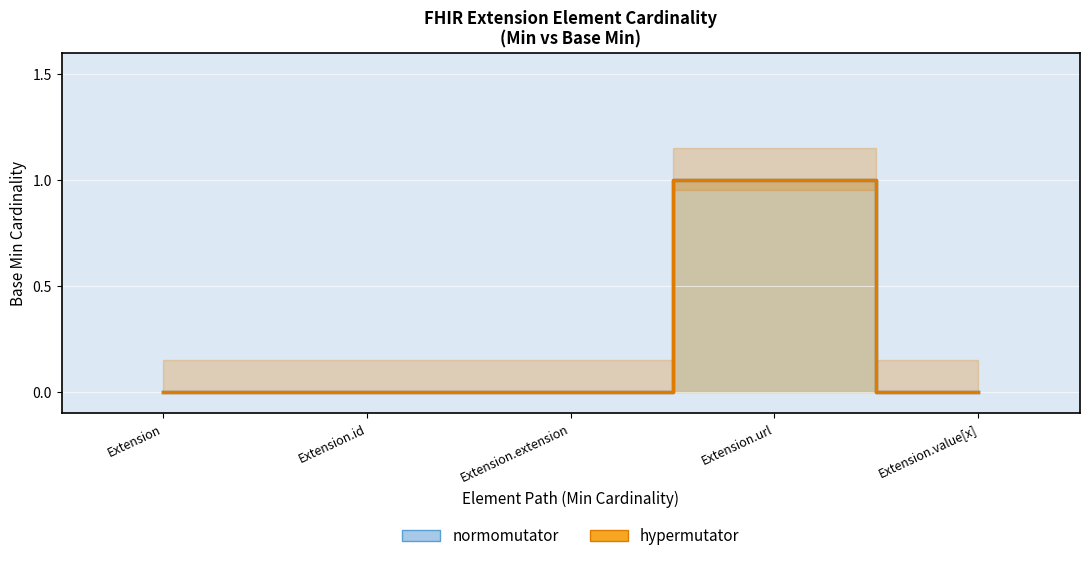

Reading left to right, what are all the values shown in this chart?

Min: 0	0	0	1	0
Base Min: 0	0	0	1	0